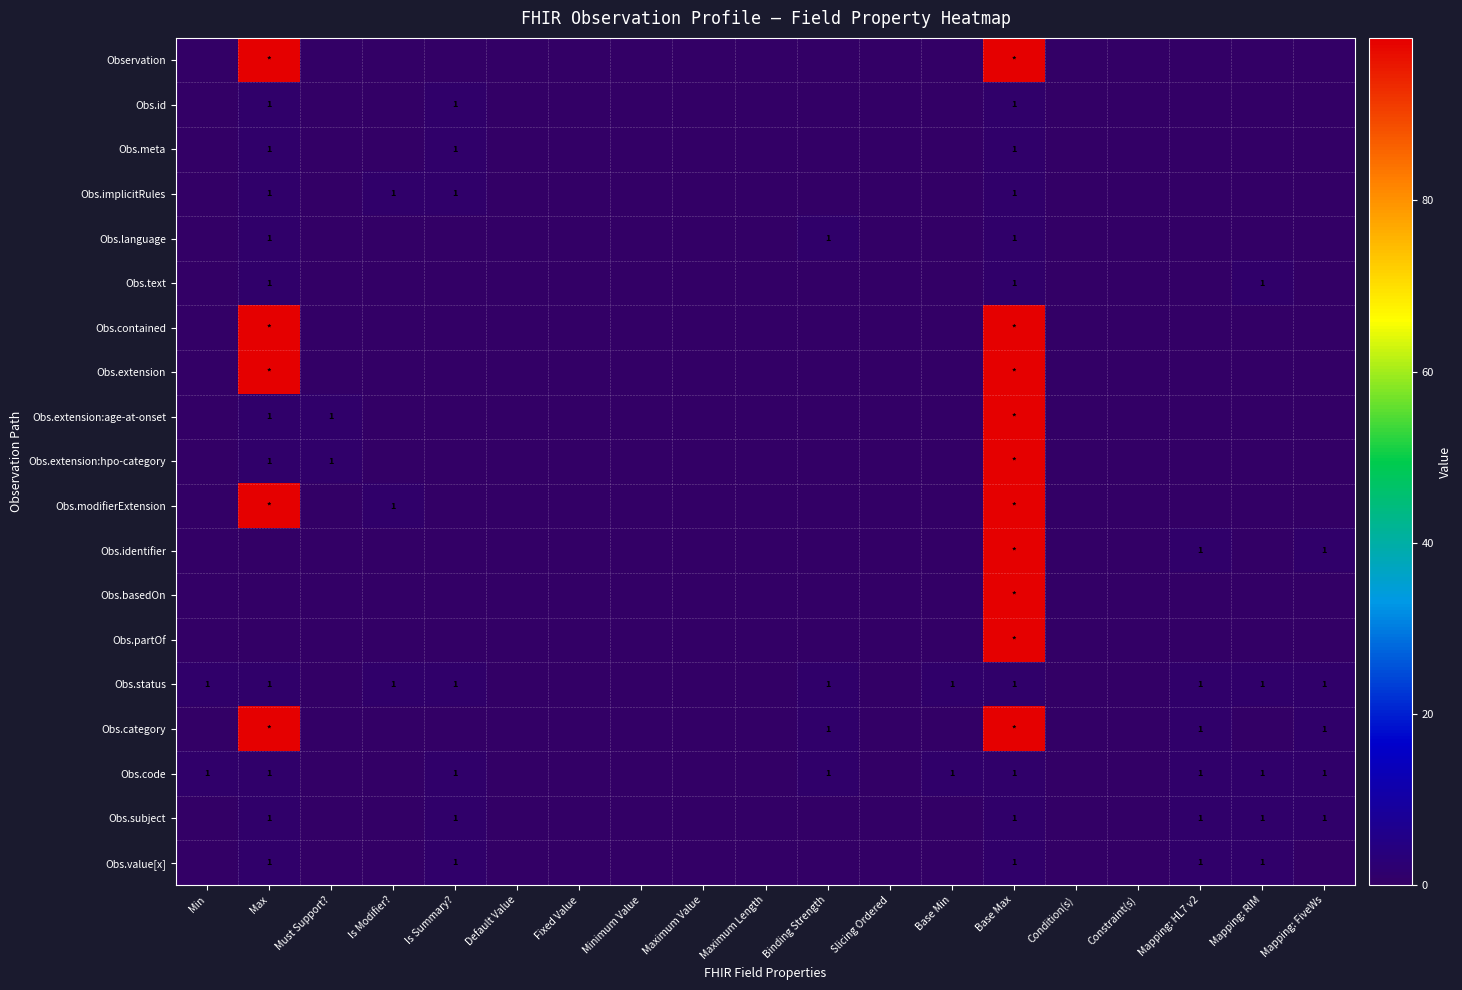

Rank the series by their maximum value, from highest to lowest.

Observation, Obs.contained, Obs.extension, Obs.extension:age-at-onset, Obs.extension:hpo-category, Obs.modifierExtension, Obs.identifier, Obs.basedOn, Obs.partOf, Obs.category, Obs.id, Obs.meta, Obs.implicitRules, Obs.language, Obs.text, Obs.status, Obs.code, Obs.subject, Obs.value[x]